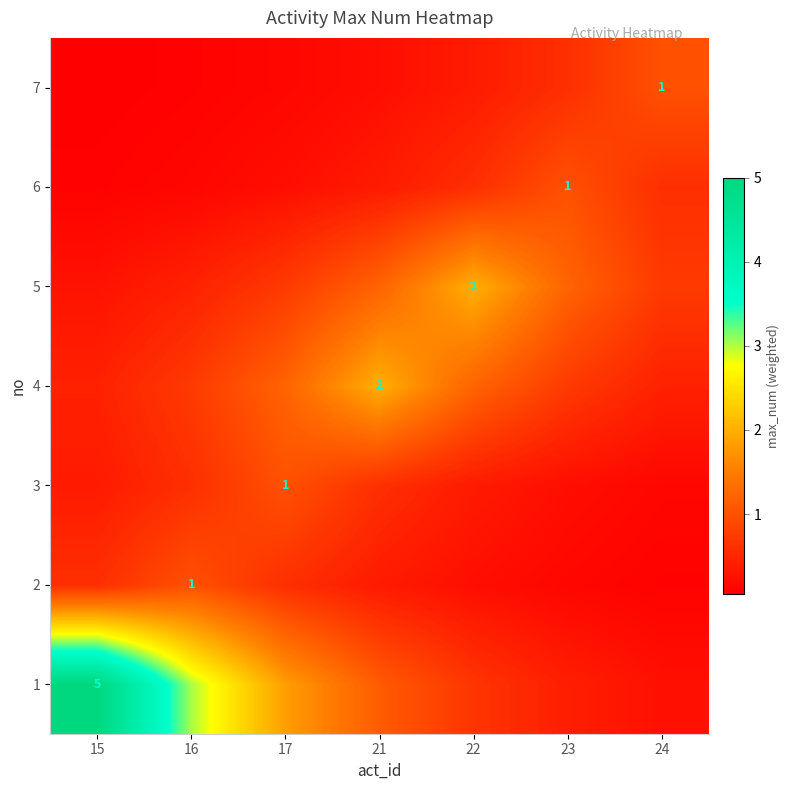

At which category is the sum across all series the highest?

15